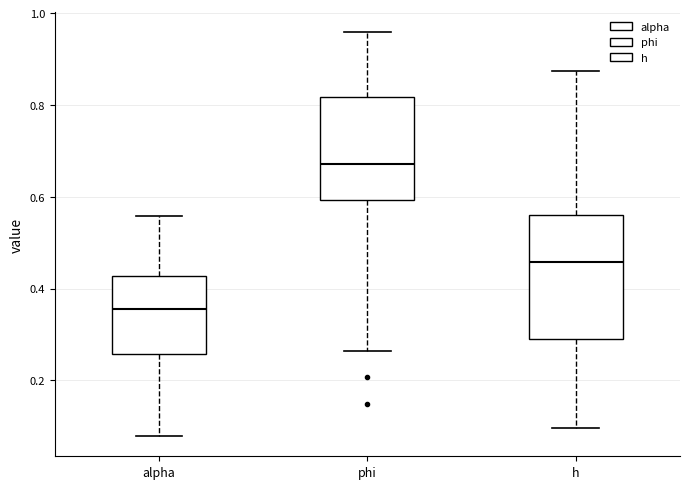

Where is the upper edge of the box for alpha on the y-axis? The values are not printed on the chart, so give them approximately, as read against the axis.

0.42